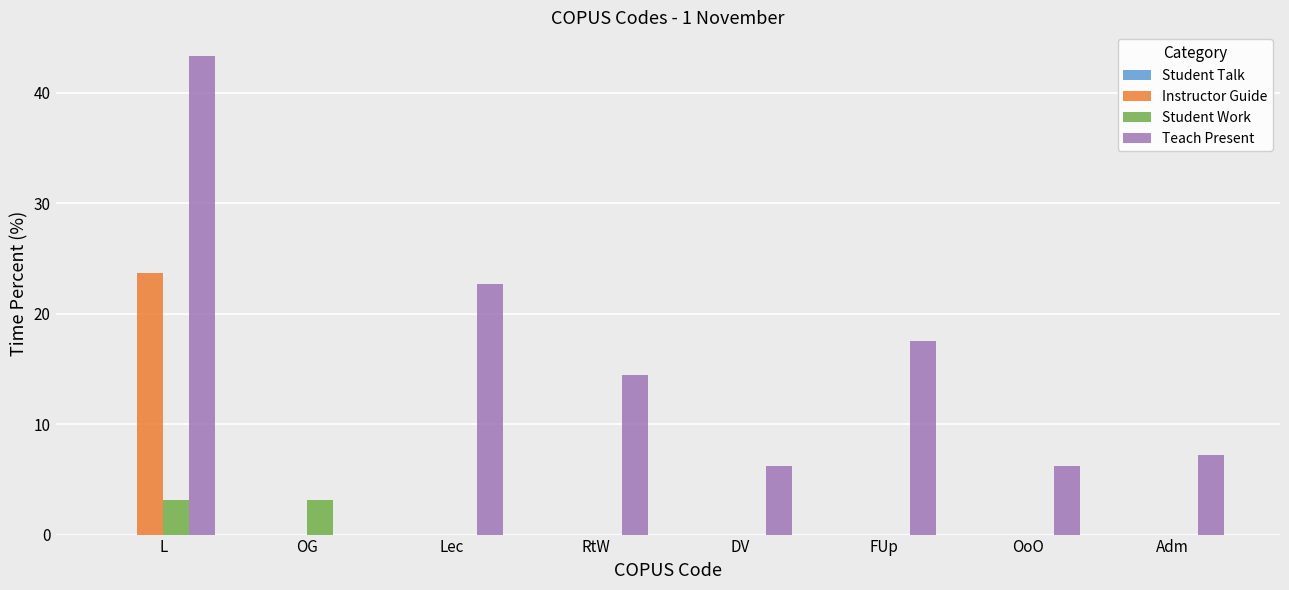

Which series changed the most between DV and FUp?

Teach Present